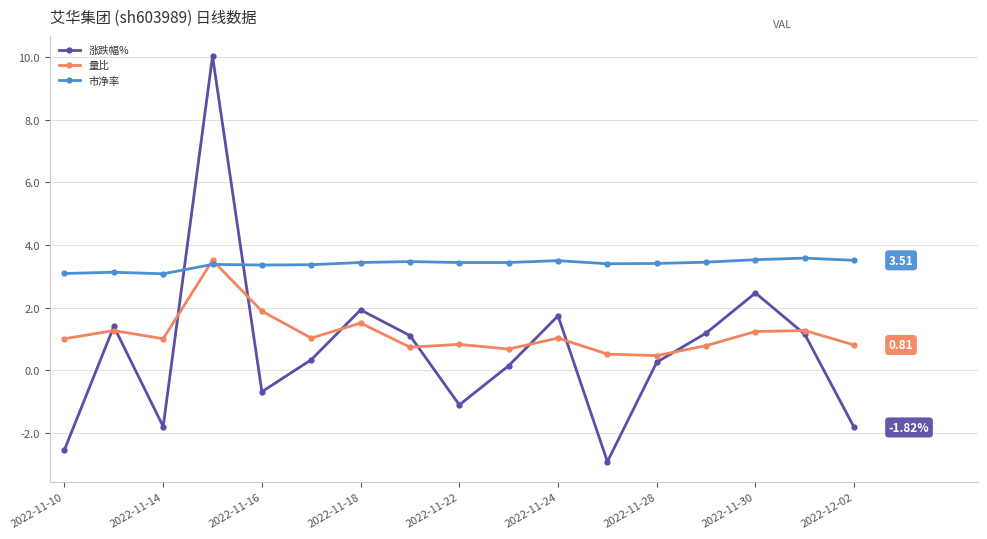

Which series has the largest range (max minus min)?

涨跌幅%